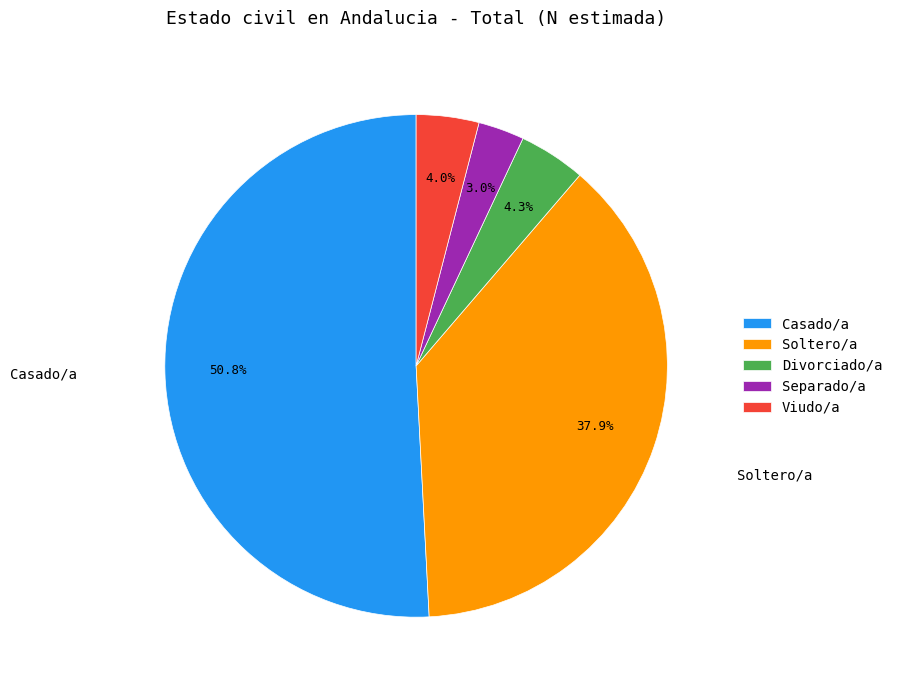

To the nearest percent, what portion does Casado/a represent?

51%